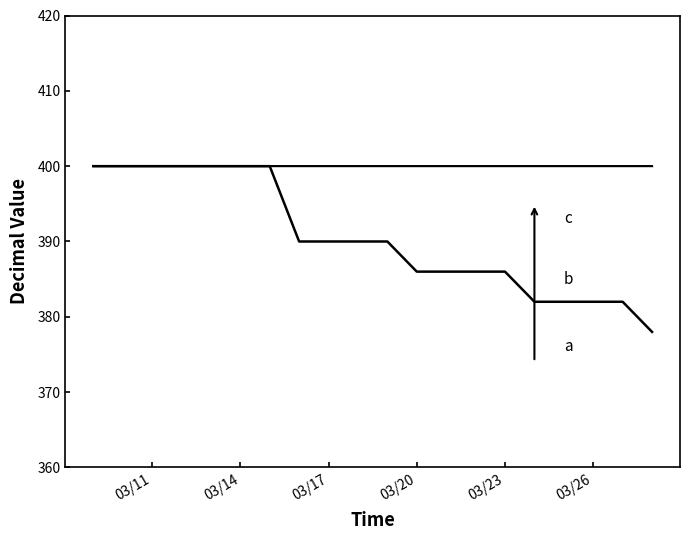

The value of 实际长度_DEC at 19 is 207. True or false?

False